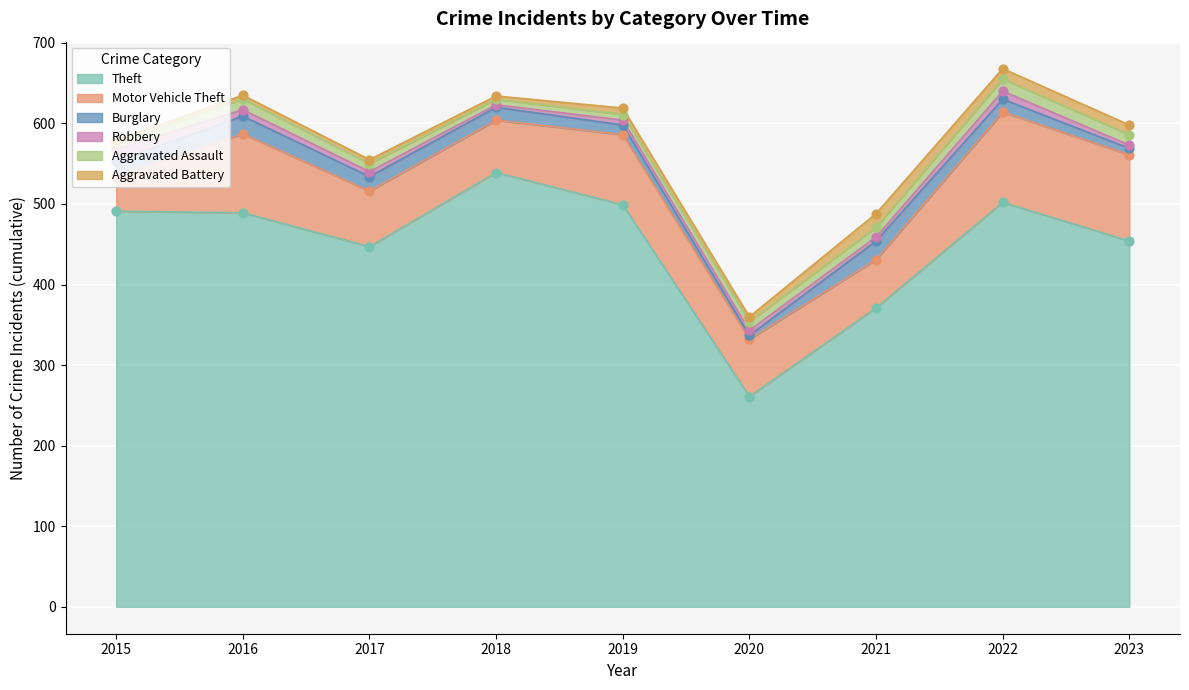

Which series contains the highest Y value?

Theft